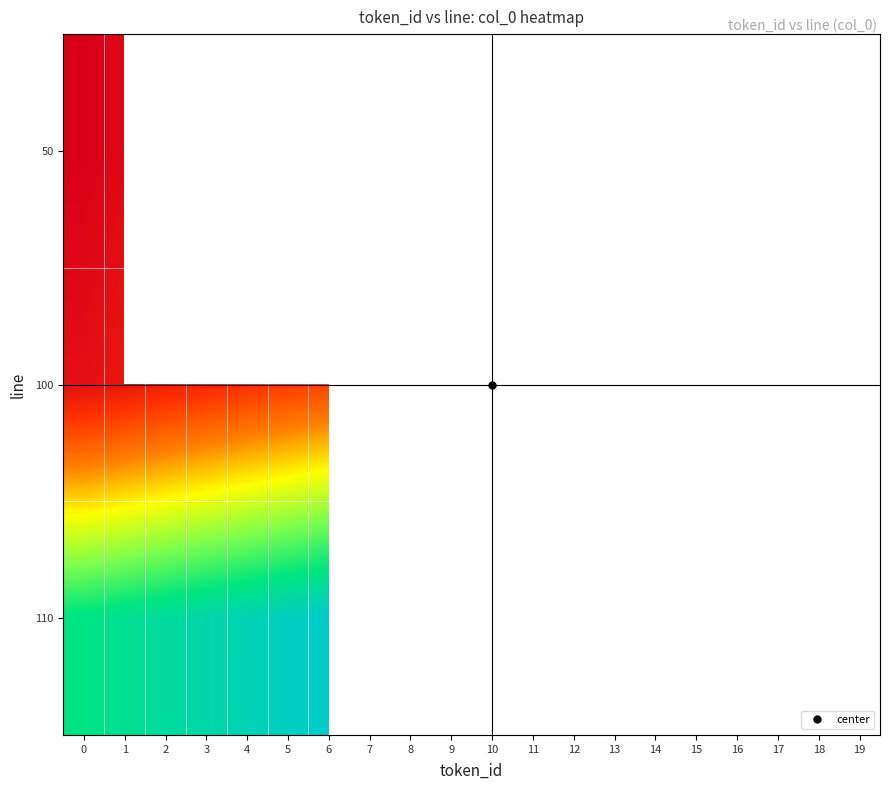

What is the greatest value displayed?

1.0